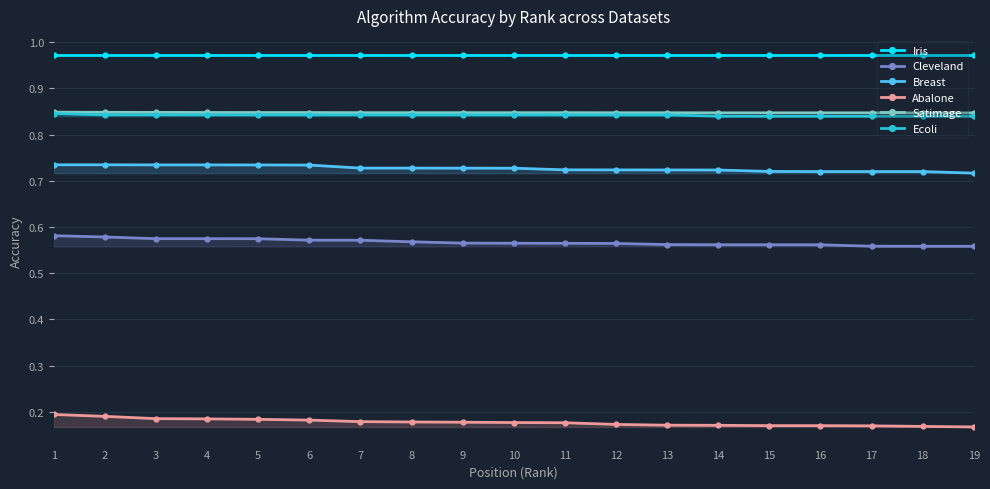

True or false: Breast and Ecoli intersect in this chart.

False